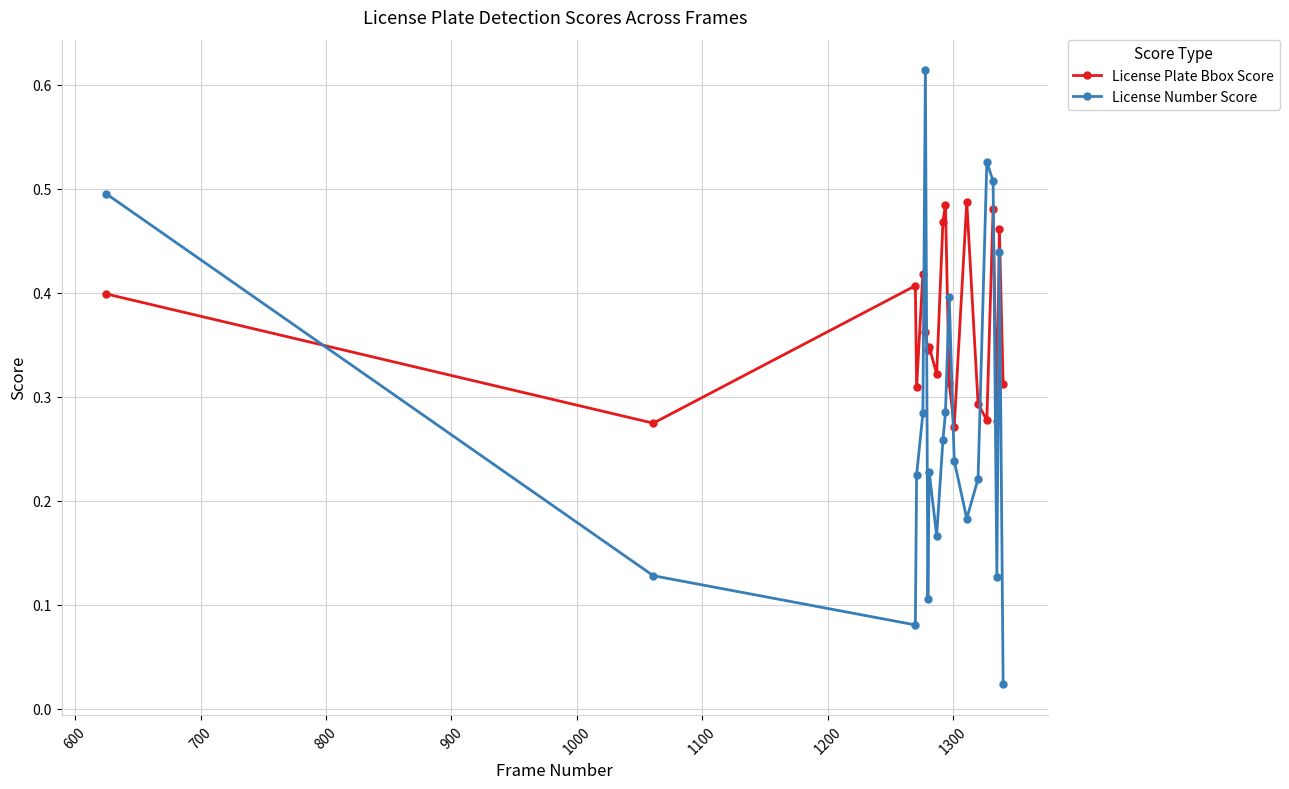

How many interior local peaks does the License Number Score series have?

5